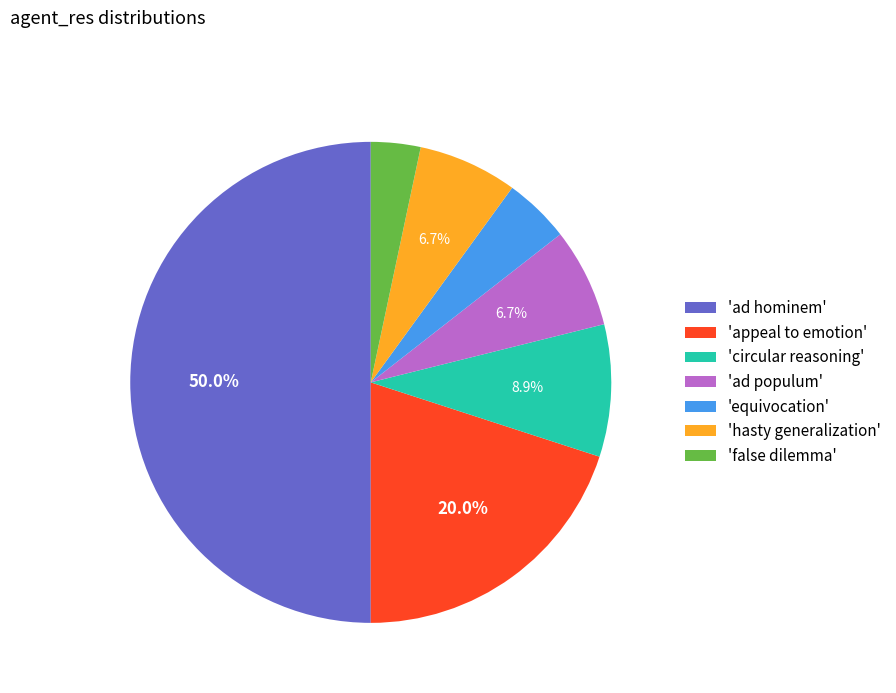

Is 'hasty generalization' the majority of the pie?

No